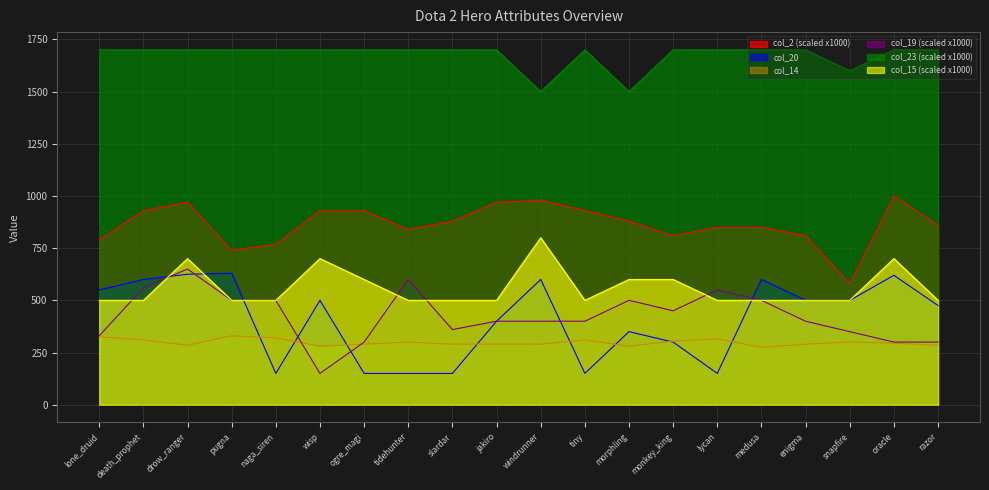

At which label does col_23 reach its peak?

lone_druid